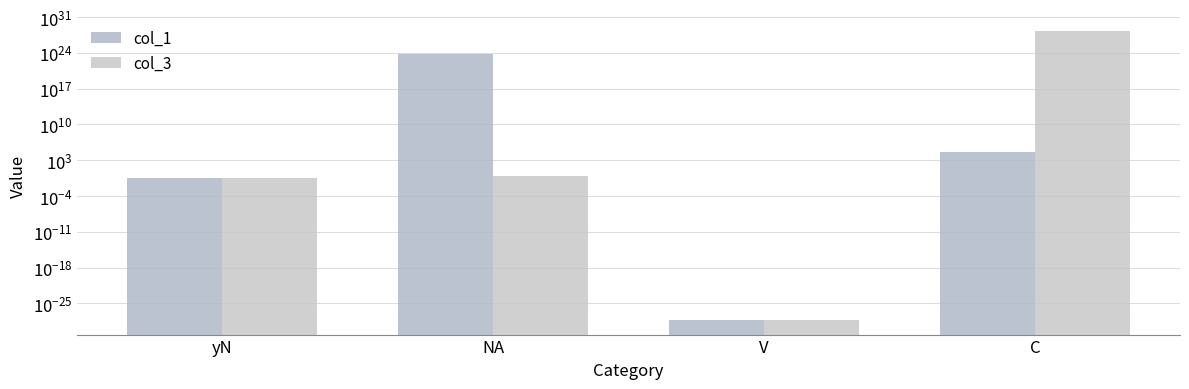

List the series in order of their peak value, highest first.

col_3, col_1